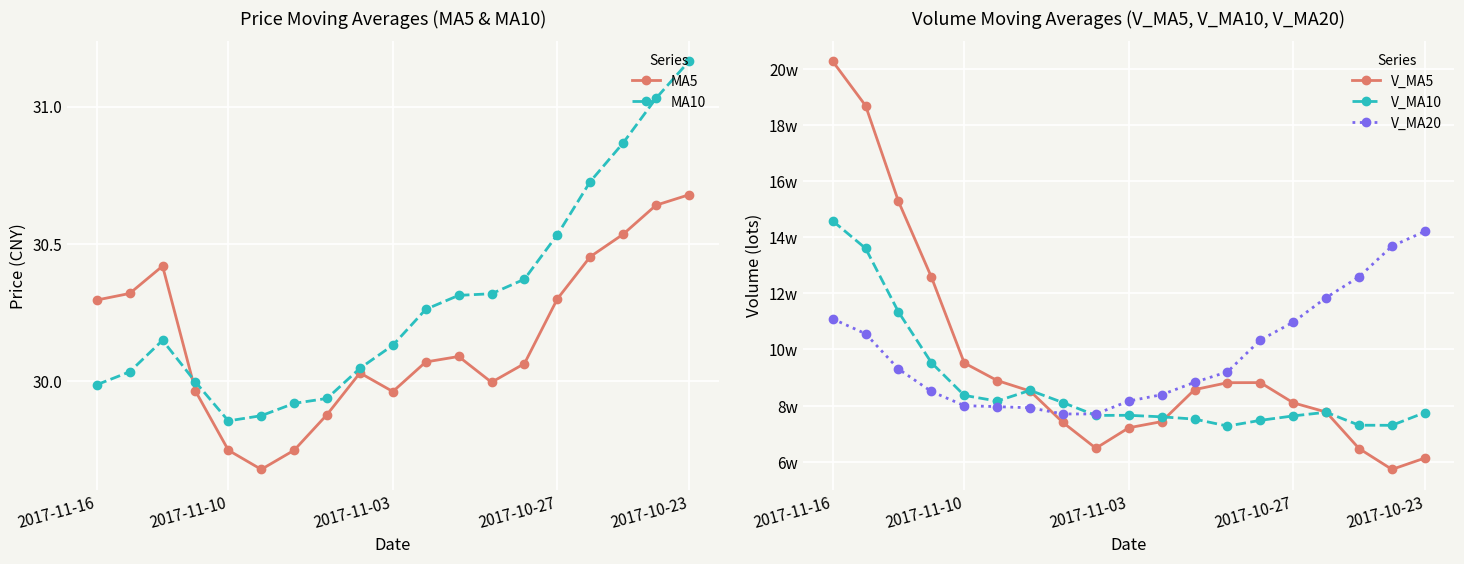

True or false: v_ma10 and ma5 cross at least once.

False